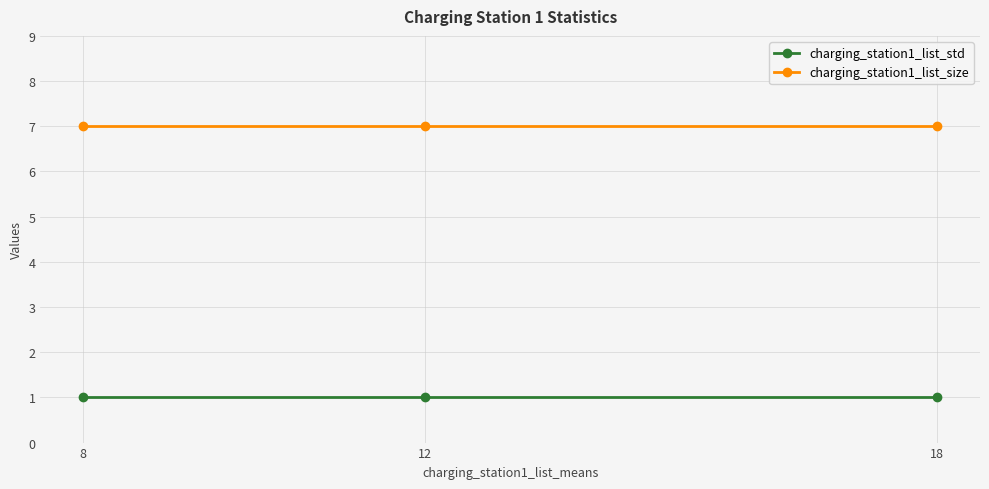

What is the spread (max minus min) of values at 12?

6